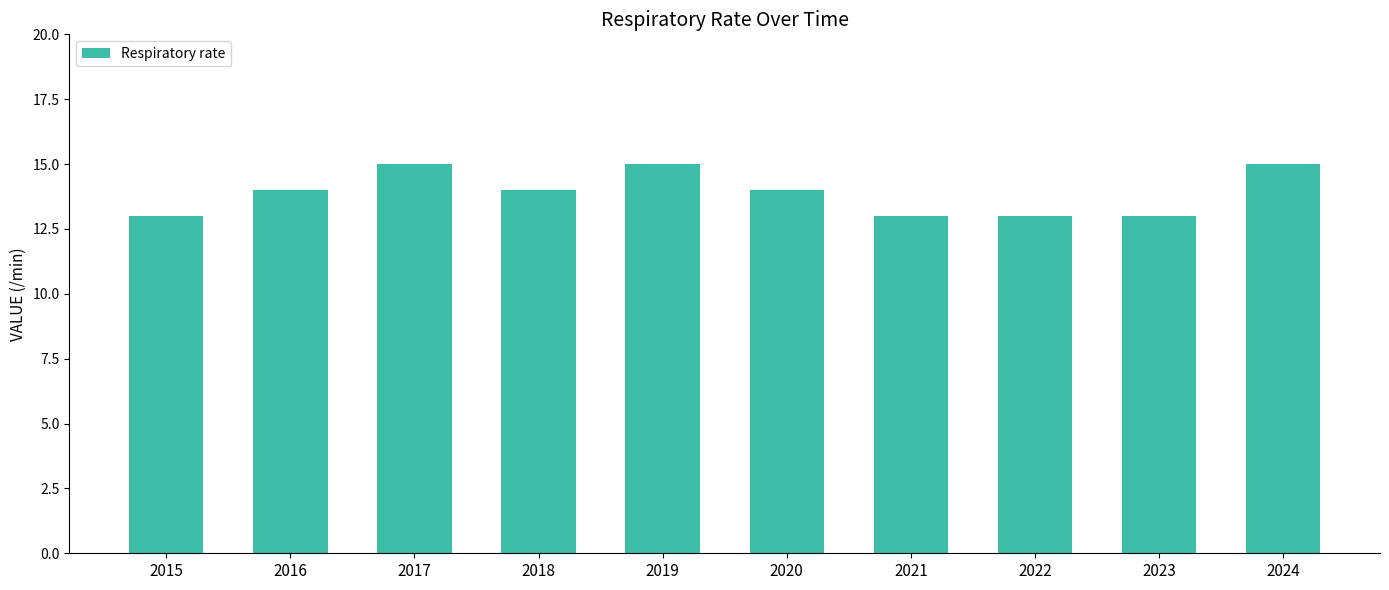

How many values are between 13 and 15?

10